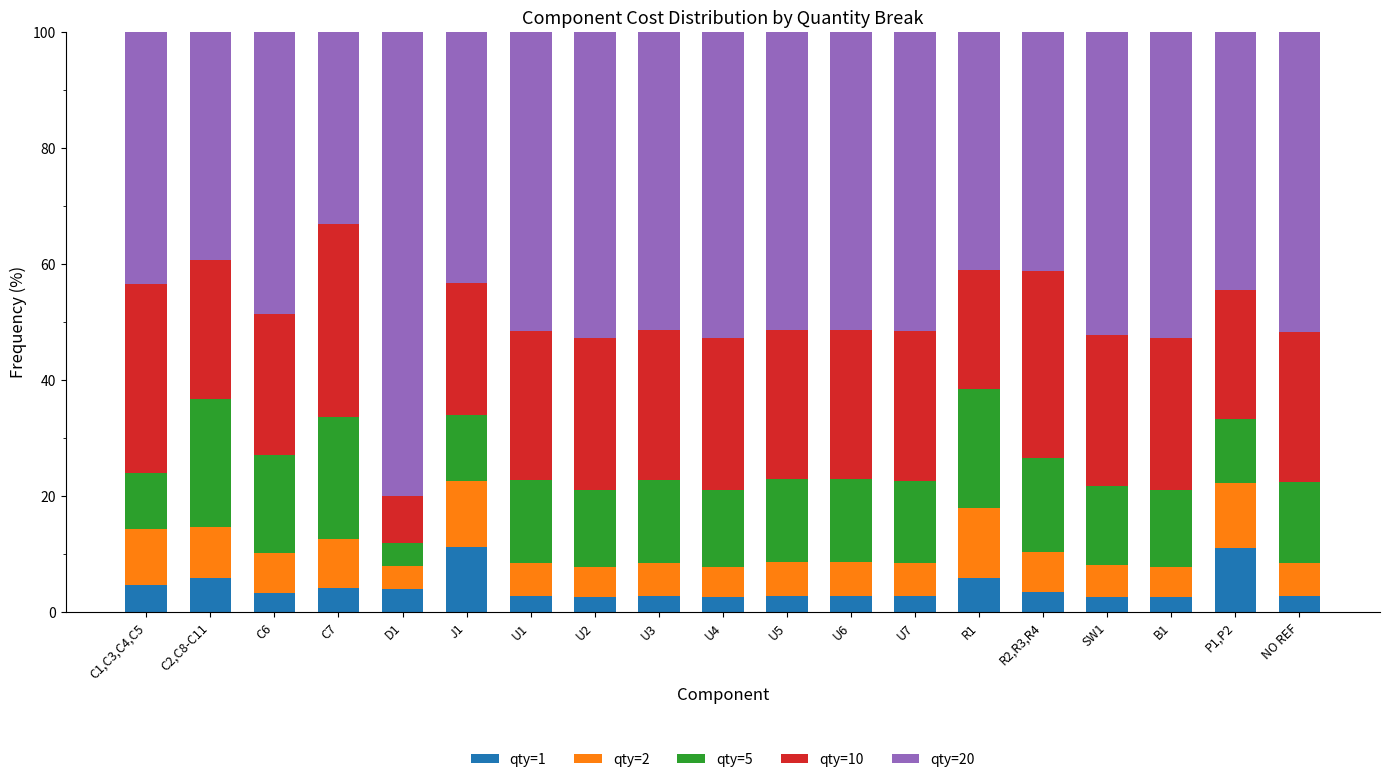

What is the maximum value for qty=1?

11.3